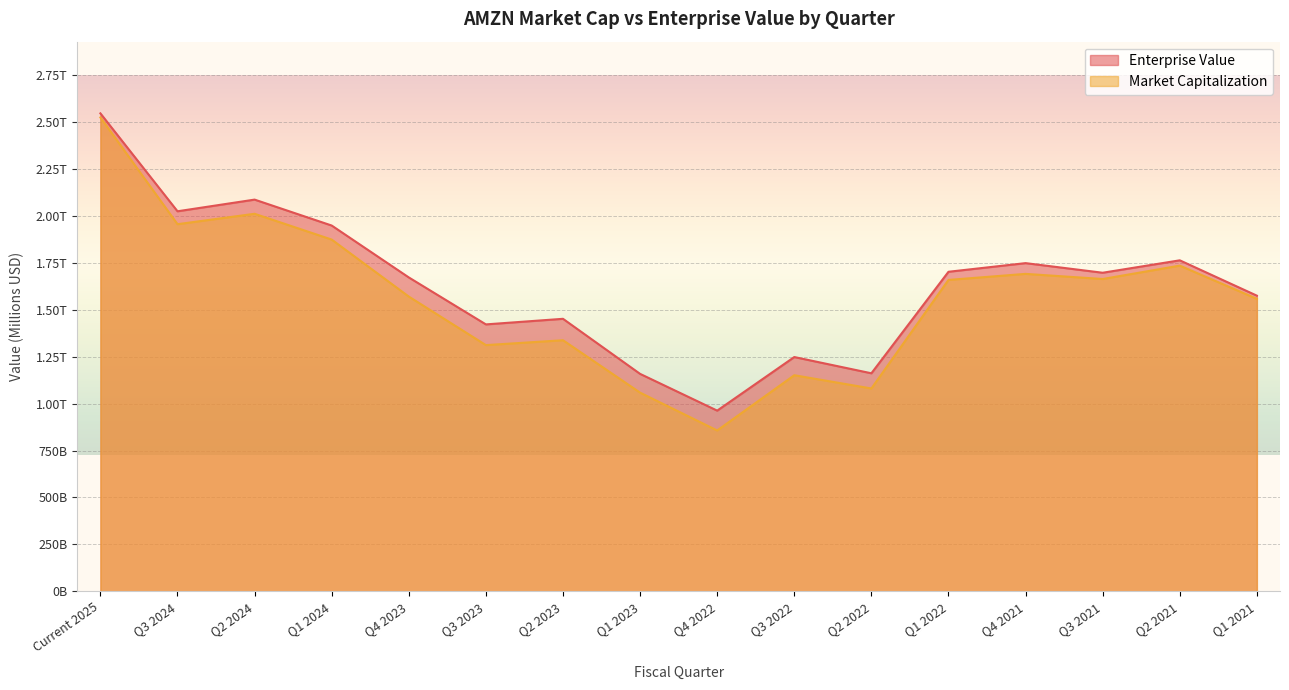

What is the average value of the Market Capitalization series?

1564851